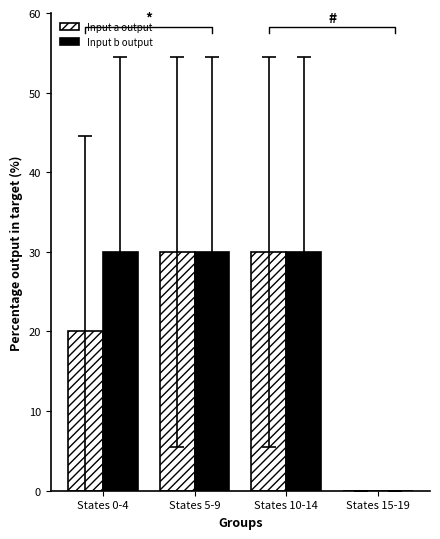

Is the value of Input a output at States 15-19 greater than the value of Input b output at States 10-14?

No